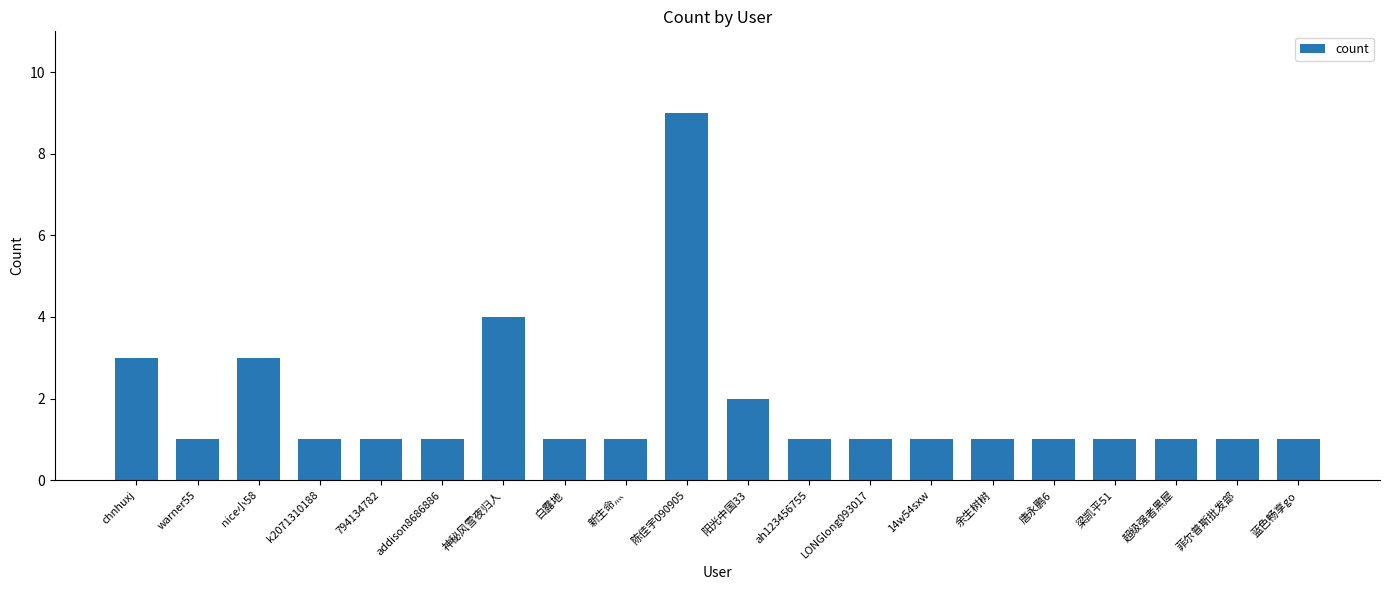

True or false: the data shows 2 at 阳光中国33.

True